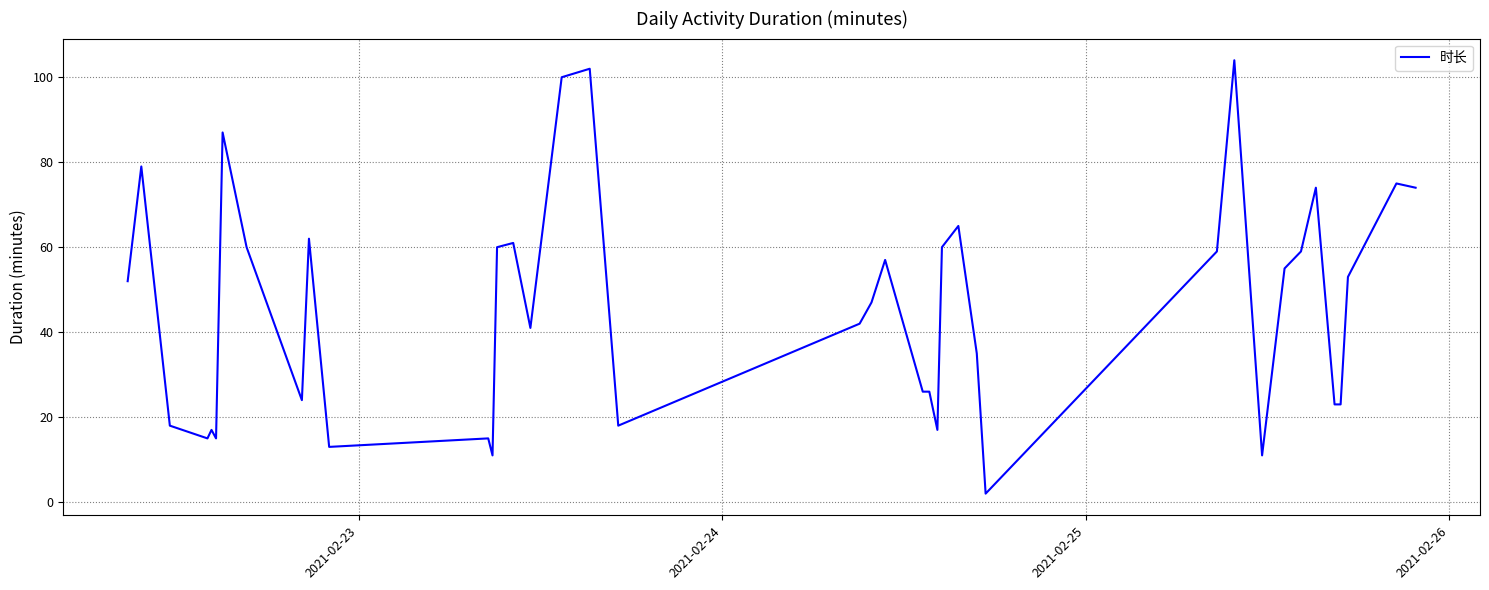

What is the difference between the maximum and minimum values?

102